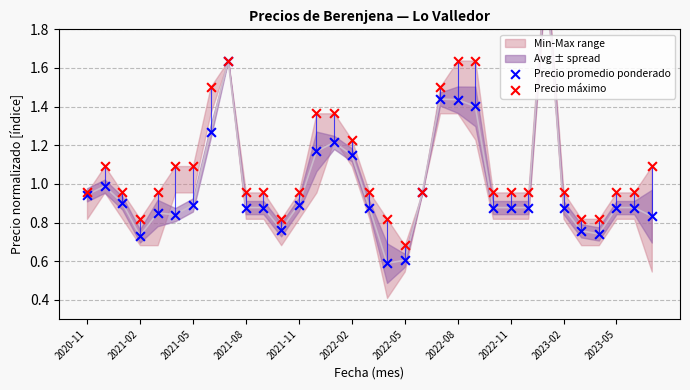

What are all the series names shown in the legend?

Precio promedio ponderado, Precio máximo